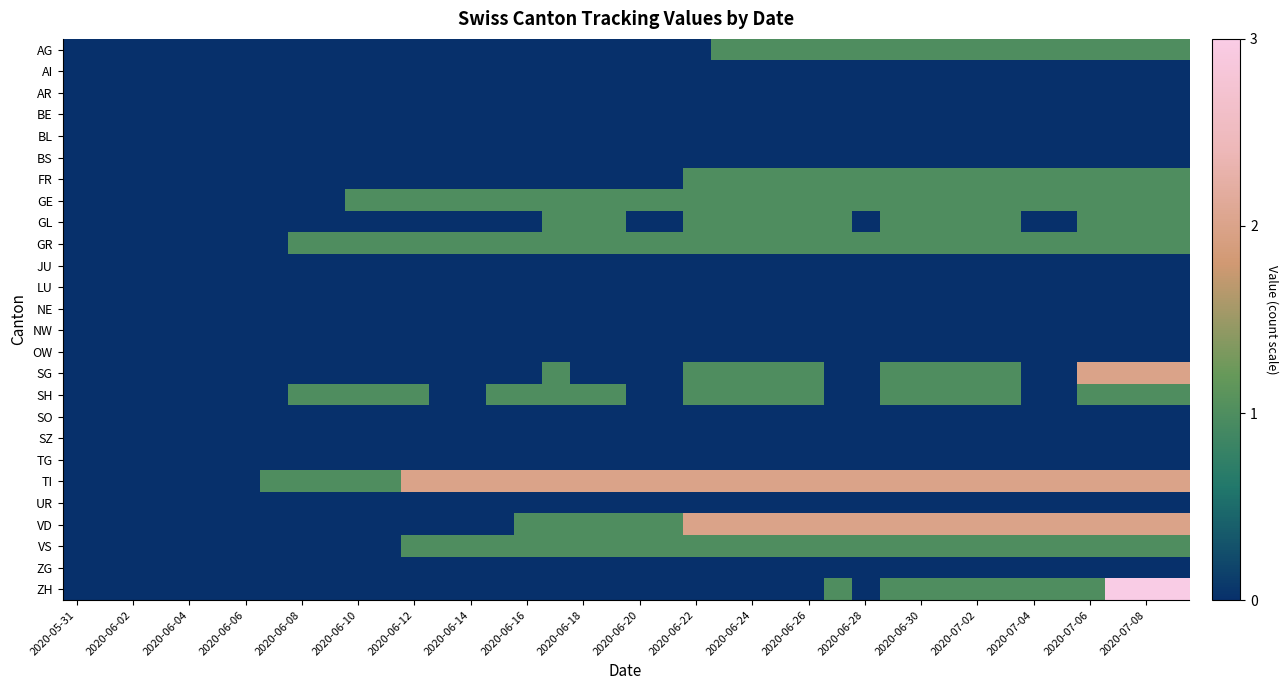

Reading left to right, transcribe all the data shown in this chart.

AG: 0	0	0	0	0	0	0	0	0	0	0	0	0	0	0	0	0	0	0	0	0	0	0	1	1	1	1	1	1	1	1	1	1	1	1	1	1	1	1	1
AI: 0	0	0	0	0	0	0	0	0	0	0	0	0	0	0	0	0	0	0	0	0	0	0	0	0	0	0	0	0	0	0	0	0	0	0	0	0	0	0	0
AR: 0	0	0	0	0	0	0	0	0	0	0	0	0	0	0	0	0	0	0	0	0	0	0	0	0	0	0	0	0	0	0	0	0	0	0	0	0	0	0	0
BE: 0	0	0	0	0	0	0	0	0	0	0	0	0	0	0	0	0	0	0	0	0	0	0	0	0	0	0	0	0	0	0	0	0	0	0	0	0	0	0	0
BL: 0	0	0	0	0	0	0	0	0	0	0	0	0	0	0	0	0	0	0	0	0	0	0	0	0	0	0	0	0	0	0	0	0	0	0	0	0	0	0	0
BS: 0	0	0	0	0	0	0	0	0	0	0	0	0	0	0	0	0	0	0	0	0	0	0	0	0	0	0	0	0	0	0	0	0	0	0	0	0	0	0	0
FR: 0	0	0	0	0	0	0	0	0	0	0	0	0	0	0	0	0	0	0	0	0	0	1	1	1	1	1	1	1	1	1	1	1	1	1	1	1	1	1	1
GE: 0	0	0	0	0	0	0	0	0	0	1	1	1	1	1	1	1	1	1	1	1	1	1	1	1	1	1	1	1	1	1	1	1	1	1	1	1	1	1	1
GL: 0	0	0	0	0	0	0	0	0	0	0	0	0	0	0	0	0	1	1	1	0	0	1	1	1	1	1	1	0	1	1	1	1	1	0	0	1	1	1	1
GR: 0	0	0	0	0	0	0	0	1	1	1	1	1	1	1	1	1	1	1	1	1	1	1	1	1	1	1	1	1	1	1	1	1	1	1	1	1	1	1	1
JU: 0	0	0	0	0	0	0	0	0	0	0	0	0	0	0	0	0	0	0	0	0	0	0	0	0	0	0	0	0	0	0	0	0	0	0	0	0	0	0	0
LU: 0	0	0	0	0	0	0	0	0	0	0	0	0	0	0	0	0	0	0	0	0	0	0	0	0	0	0	0	0	0	0	0	0	0	0	0	0	0	0	0
NE: 0	0	0	0	0	0	0	0	0	0	0	0	0	0	0	0	0	0	0	0	0	0	0	0	0	0	0	0	0	0	0	0	0	0	0	0	0	0	0	0
NW: 0	0	0	0	0	0	0	0	0	0	0	0	0	0	0	0	0	0	0	0	0	0	0	0	0	0	0	0	0	0	0	0	0	0	0	0	0	0	0	0
OW: 0	0	0	0	0	0	0	0	0	0	0	0	0	0	0	0	0	0	0	0	0	0	0	0	0	0	0	0	0	0	0	0	0	0	0	0	0	0	0	0
SG: 0	0	0	0	0	0	0	0	0	0	0	0	0	0	0	0	0	1	0	0	0	0	1	1	1	1	1	0	0	1	1	1	1	1	0	0	2	2	2	2
SH: 0	0	0	0	0	0	0	0	1	1	1	1	1	0	0	1	1	1	1	1	0	0	1	1	1	1	1	0	0	1	1	1	1	1	0	0	1	1	1	1
SO: 0	0	0	0	0	0	0	0	0	0	0	0	0	0	0	0	0	0	0	0	0	0	0	0	0	0	0	0	0	0	0	0	0	0	0	0	0	0	0	0
SZ: 0	0	0	0	0	0	0	0	0	0	0	0	0	0	0	0	0	0	0	0	0	0	0	0	0	0	0	0	0	0	0	0	0	0	0	0	0	0	0	0
TG: 0	0	0	0	0	0	0	0	0	0	0	0	0	0	0	0	0	0	0	0	0	0	0	0	0	0	0	0	0	0	0	0	0	0	0	0	0	0	0	0
TI: 0	0	0	0	0	0	0	1	1	1	1	1	2	2	2	2	2	2	2	2	2	2	2	2	2	2	2	2	2	2	2	2	2	2	2	2	2	2	2	2
UR: 0	0	0	0	0	0	0	0	0	0	0	0	0	0	0	0	0	0	0	0	0	0	0	0	0	0	0	0	0	0	0	0	0	0	0	0	0	0	0	0
VD: 0	0	0	0	0	0	0	0	0	0	0	0	0	0	0	0	1	1	1	1	1	1	2	2	2	2	2	2	2	2	2	2	2	2	2	2	2	2	2	2
VS: 0	0	0	0	0	0	0	0	0	0	0	0	1	1	1	1	1	1	1	1	1	1	1	1	1	1	1	1	1	1	1	1	1	1	1	1	1	1	1	1
ZG: 0	0	0	0	0	0	0	0	0	0	0	0	0	0	0	0	0	0	0	0	0	0	0	0	0	0	0	0	0	0	0	0	0	0	0	0	0	0	0	0
ZH: 0	0	0	0	0	0	0	0	0	0	0	0	0	0	0	0	0	0	0	0	0	0	0	0	0	0	0	1	0	1	1	1	1	1	1	1	1	3	3	3